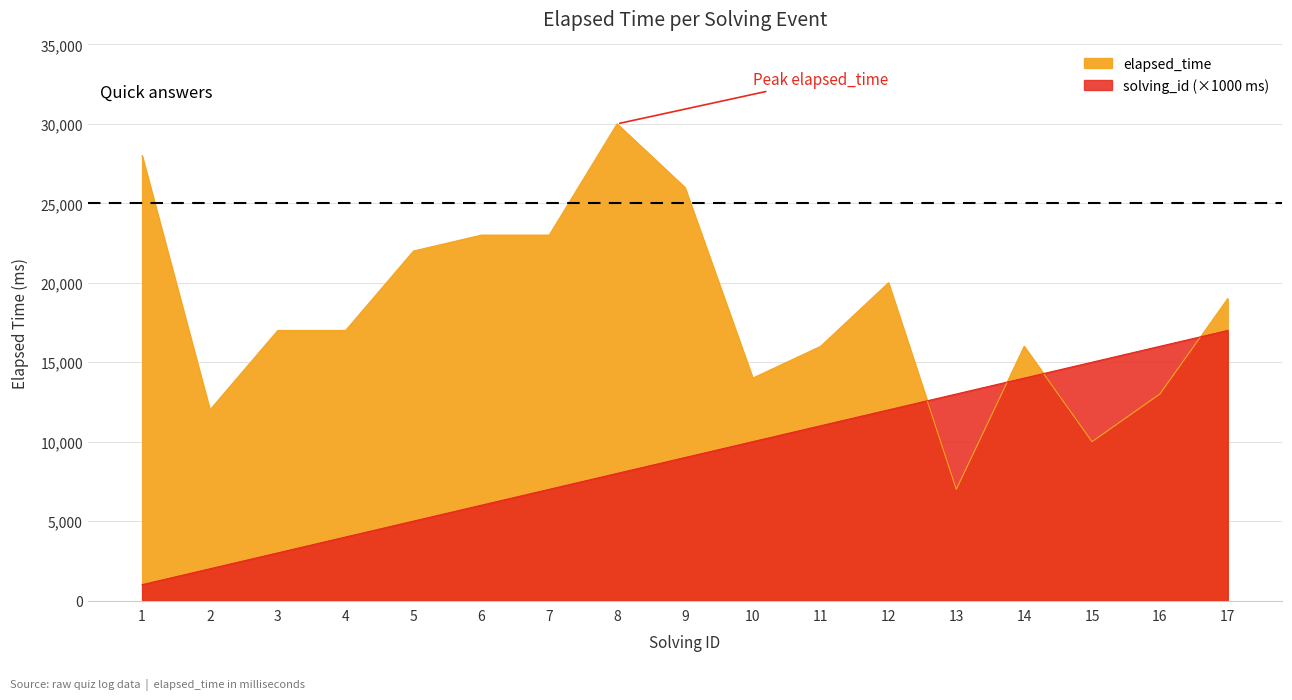

List the series in order of their peak value, highest first.

elapsed_time, solving_id